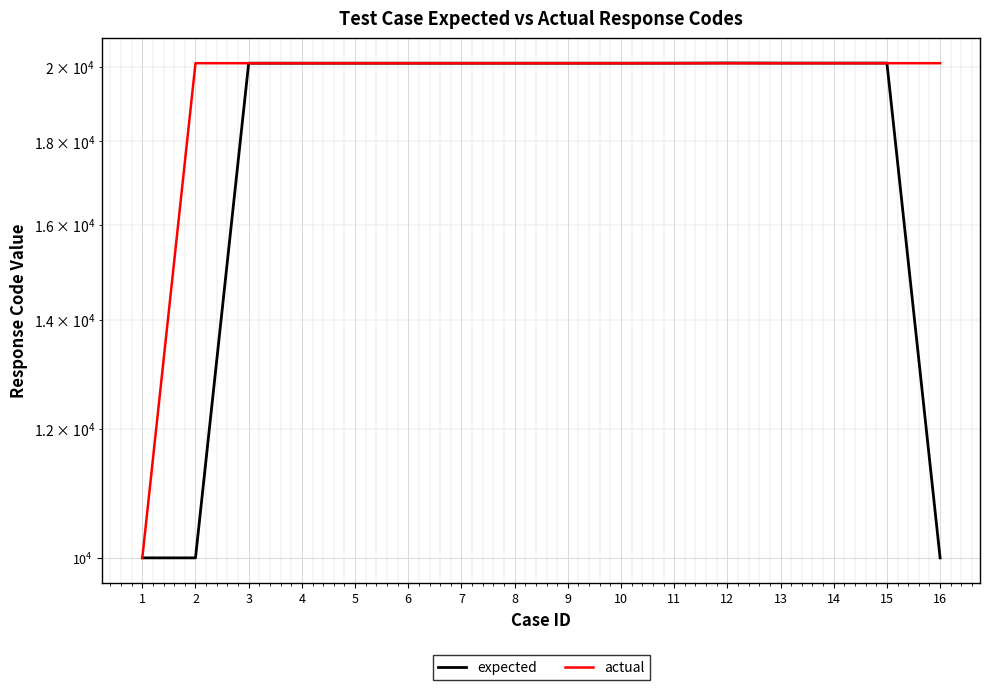

How many lines are shown in the chart?

2